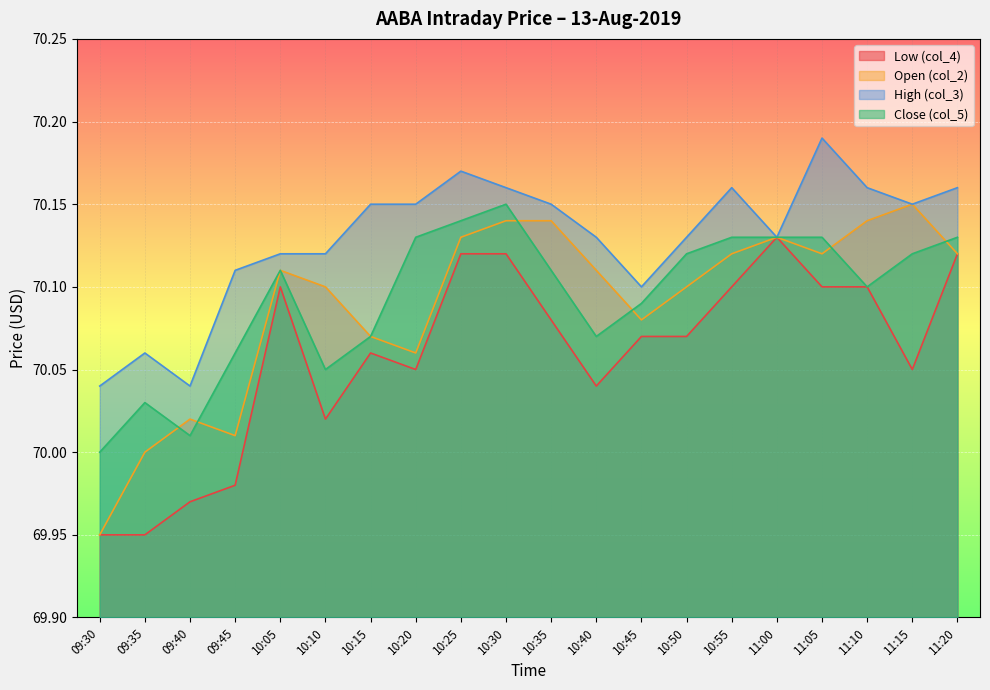

What are all the series names shown in the legend?

Low (col_4), Open (col_2), High (col_3), Close (col_5)